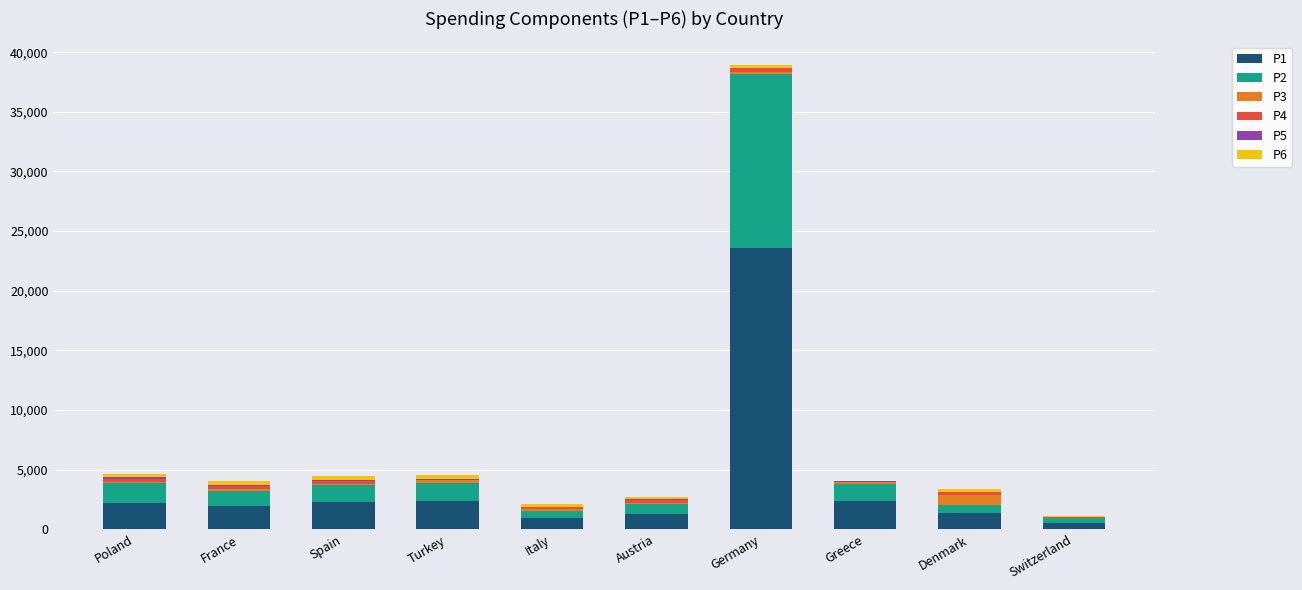

At which label does P1 reach its peak?

Germany